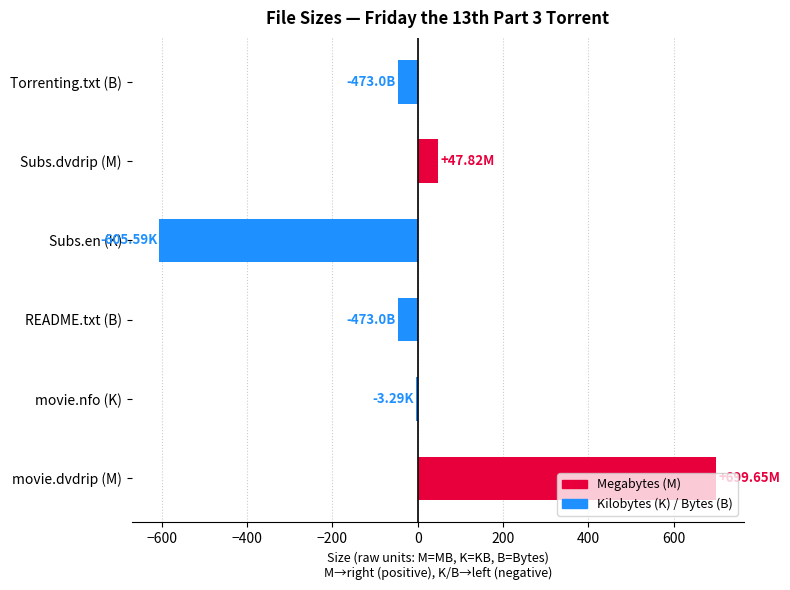

How many data points are above -3?

2